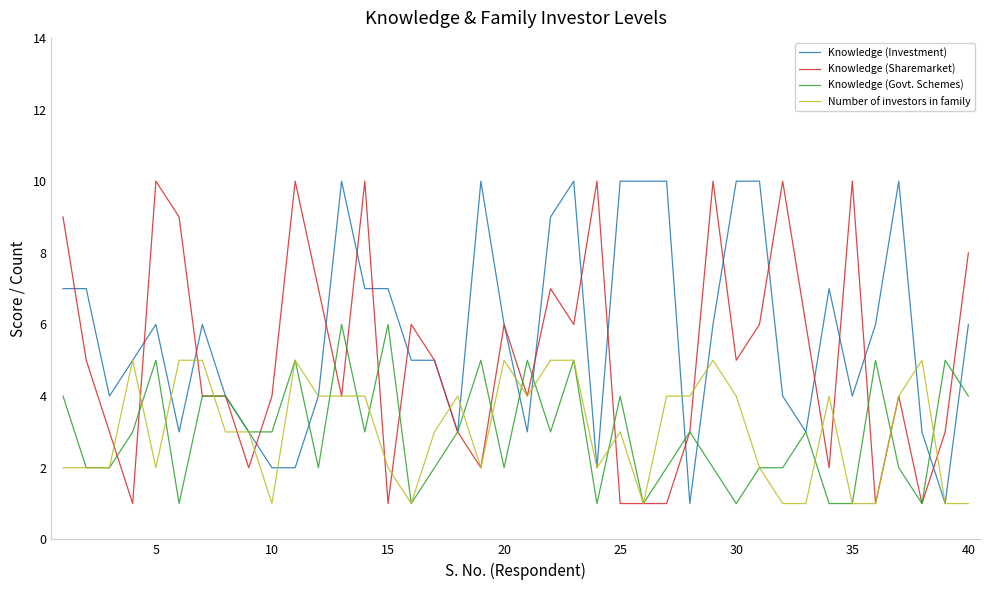

What is the highest value of the Number of investors in family series?

5